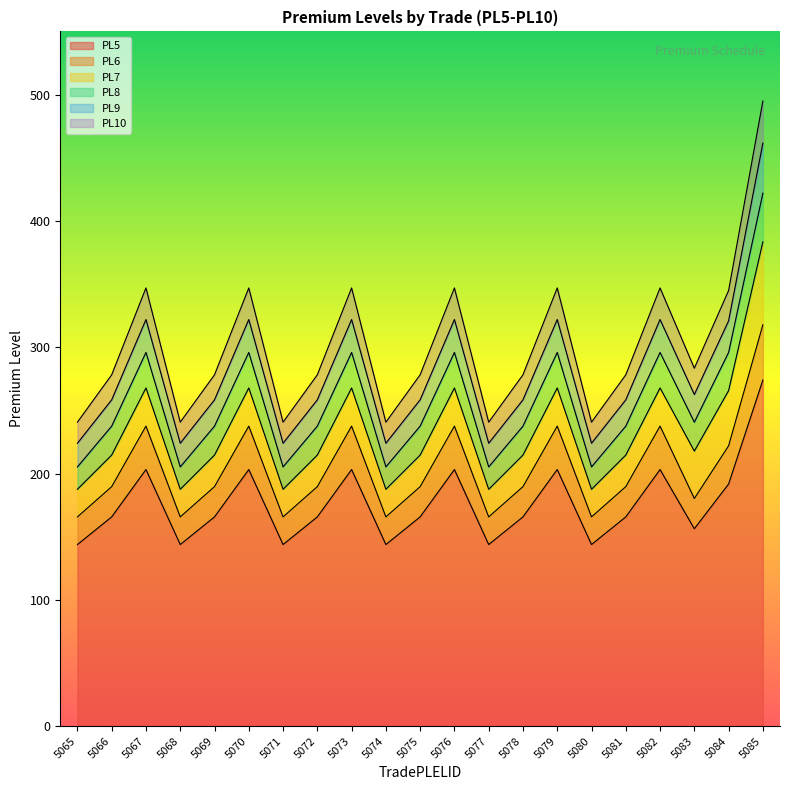

What is the maximum value for PL5?

274.0